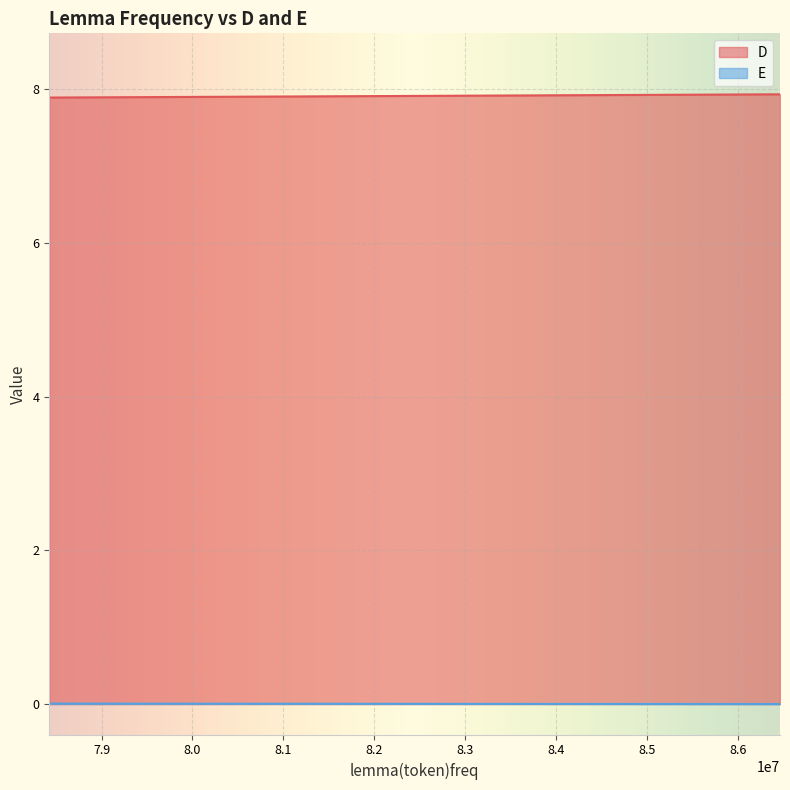

Which series has the widest spread of values?

D